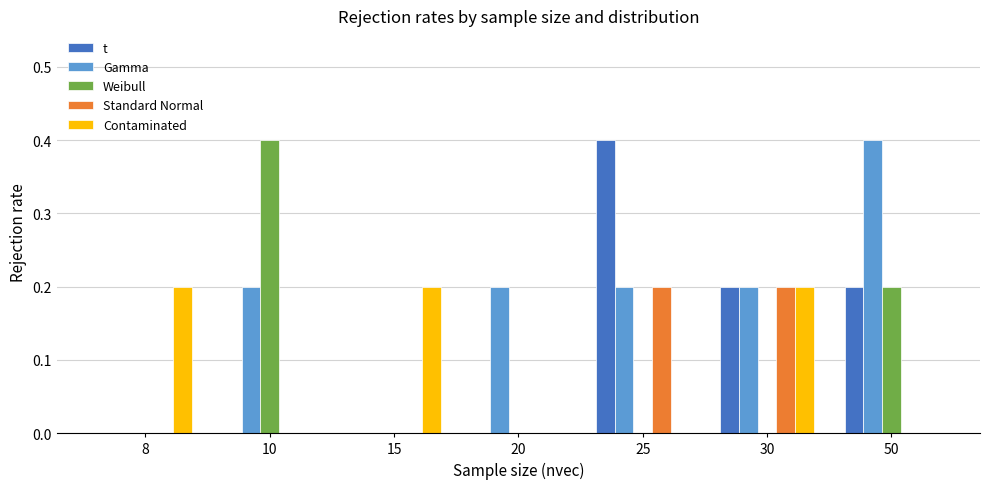

Which series changed the most between 8 and 10?

Weibull